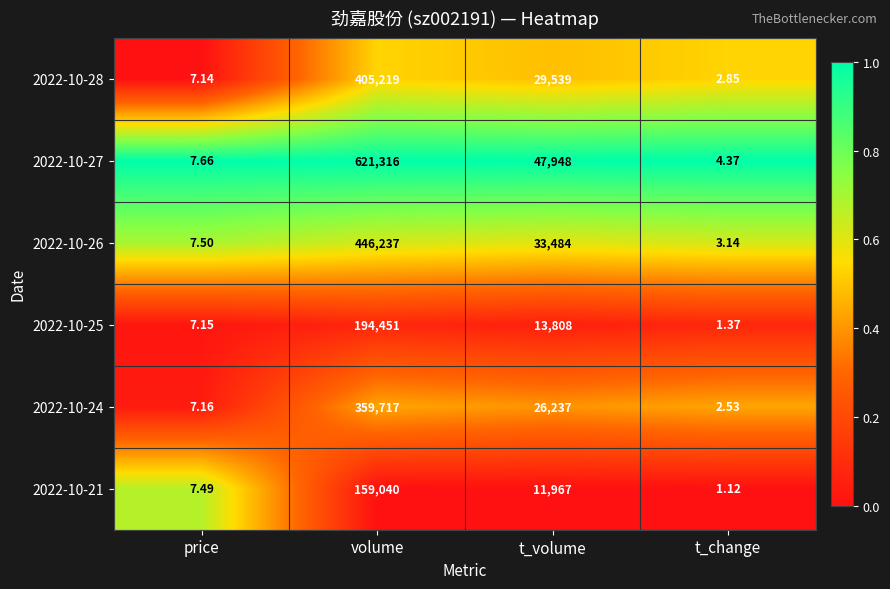

Where does the 2022-10-25 series first go above 13808?

volume